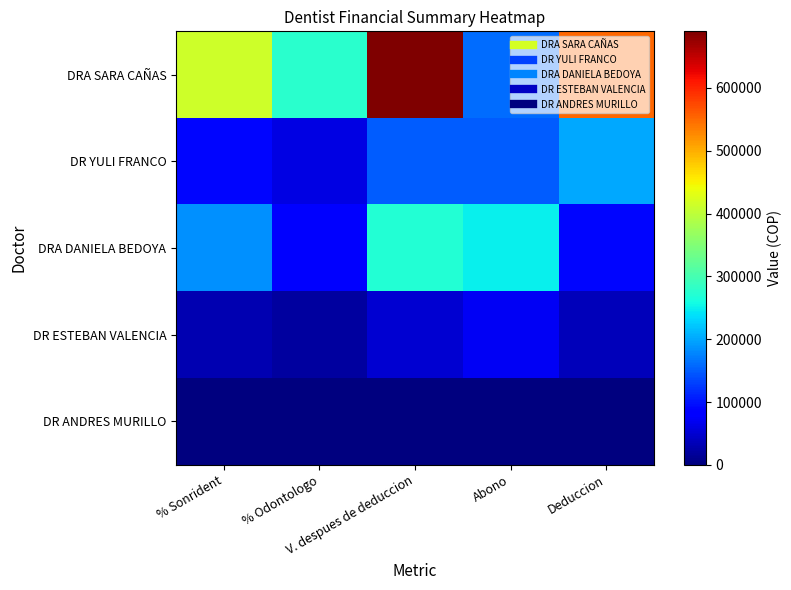

Reading left to right, extract all data points from this chart.

DRA SARA CAÑAS: % Sonrident=414000	% Odontologo=276000	V. despues de deduccion=690000	Abono=160000	Deduccion=550000
DR YULI FRANCO: % Sonrident=90000	% Odontologo=60000	V. despues de deduccion=150000	Abono=150000	Deduccion=200000
DRA DANIELA BEDOYA: % Sonrident=184000	% Odontologo=86000	V. despues de deduccion=270000	Abono=250000	Deduccion=90000
DR ESTEBAN VALENCIA: % Sonrident=30000	% Odontologo=20000	V. despues de deduccion=50000	Abono=72000	Deduccion=36000
DR ANDRES MURILLO: % Sonrident=0	% Odontologo=0	V. despues de deduccion=0	Abono=0	Deduccion=0